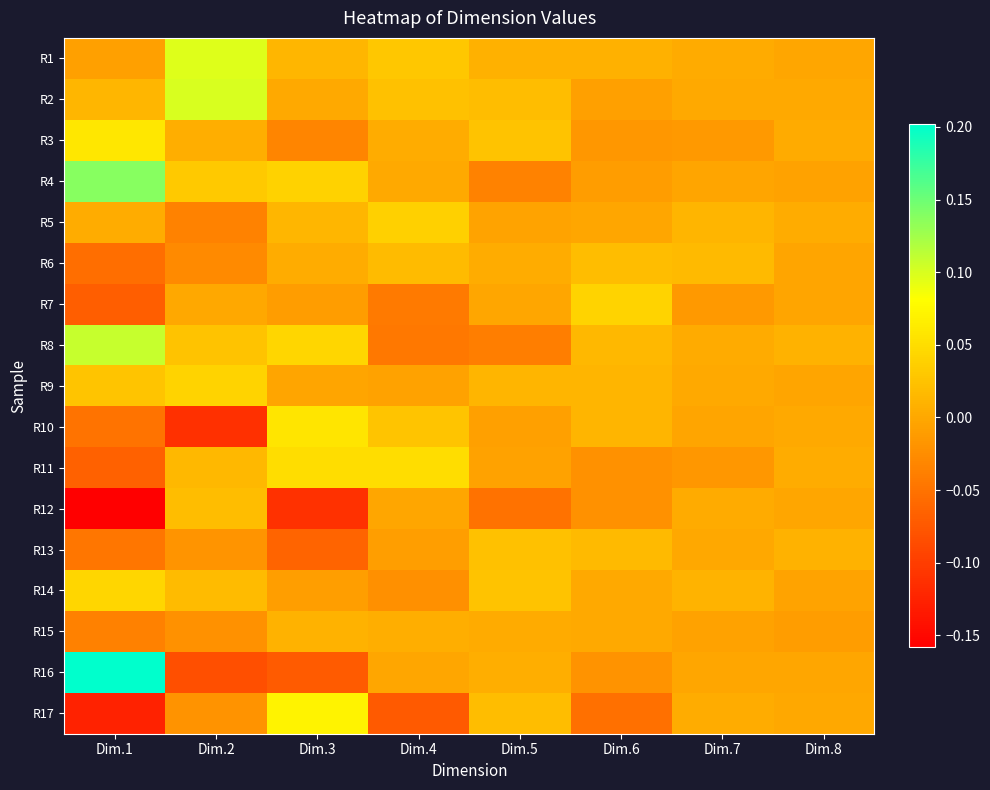

What is the minimum value shown in the chart?

-0.2